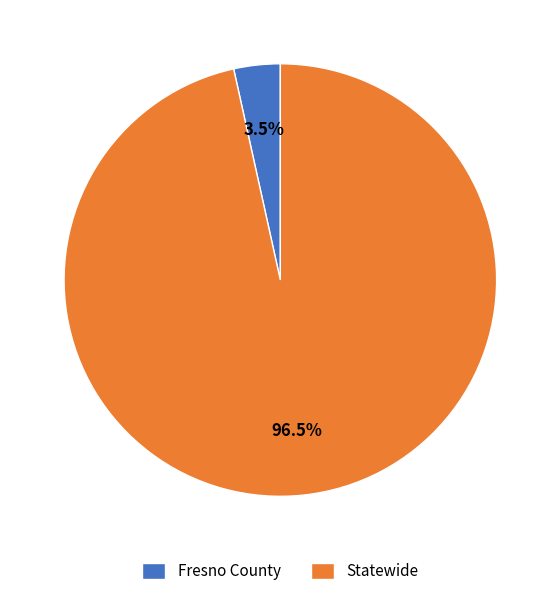

Count the number of slices in the pie.

2